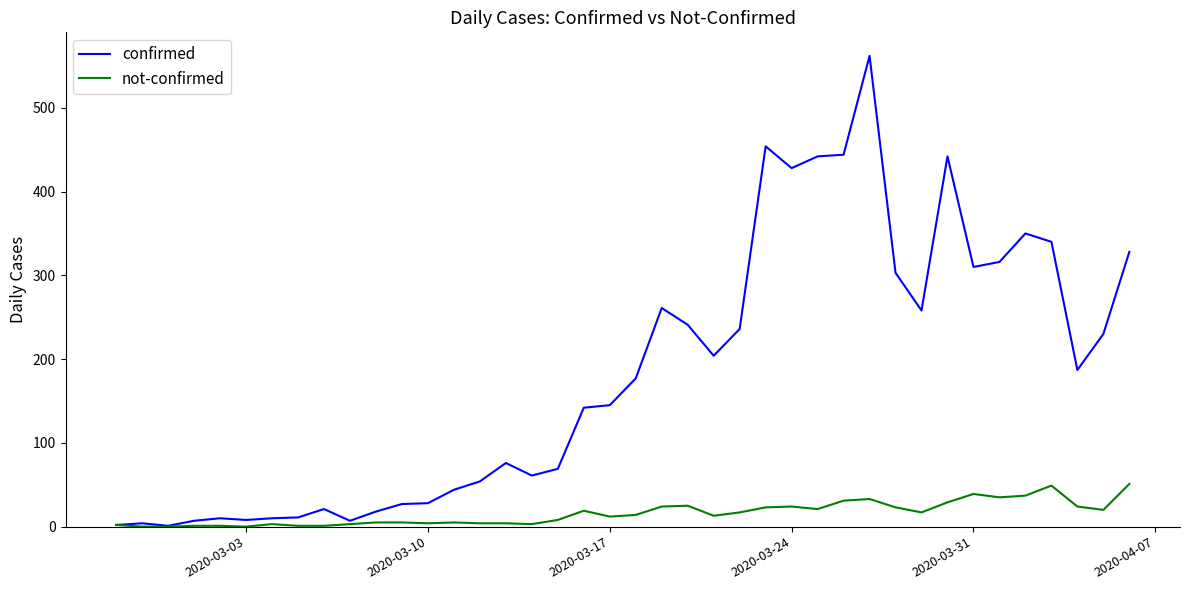

Which series has the largest total across all categories?

confirmed